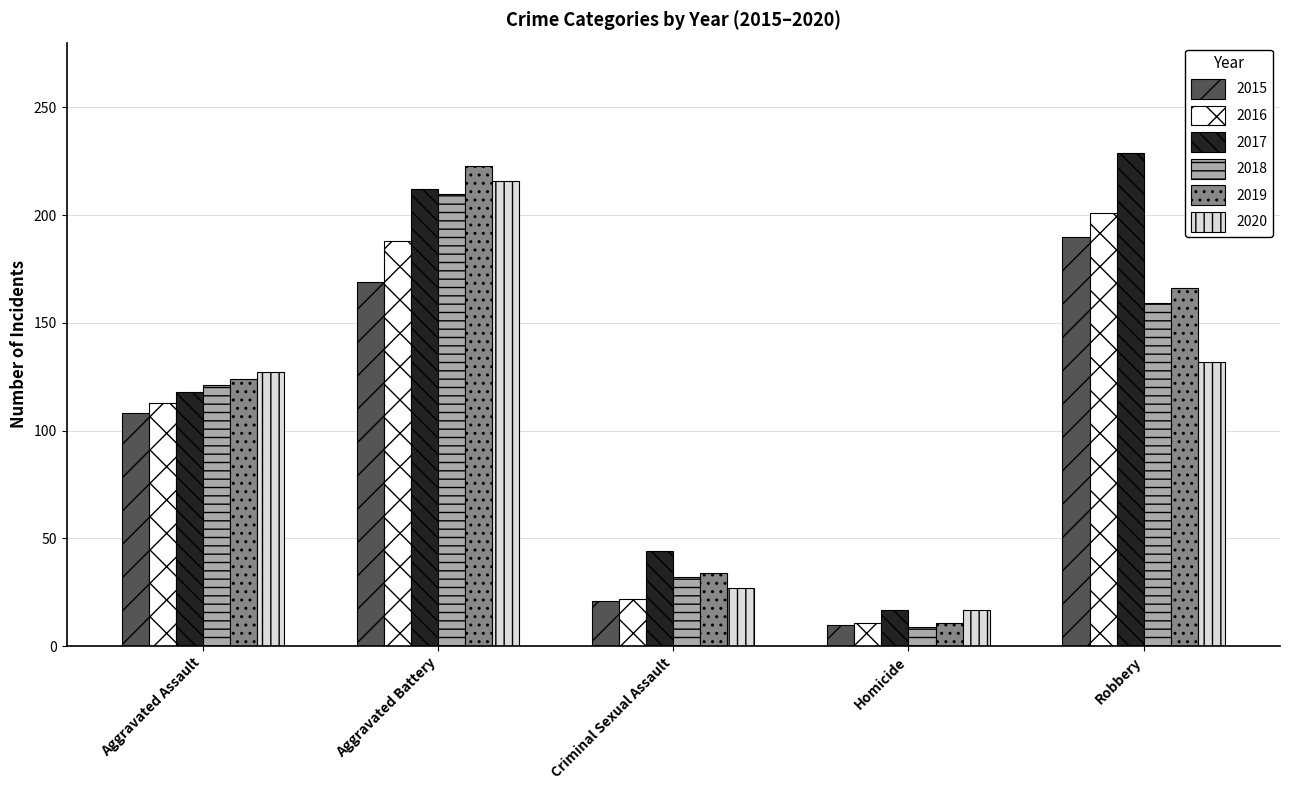

What is the spread (max minus min) of values at Aggravated Assault?

19